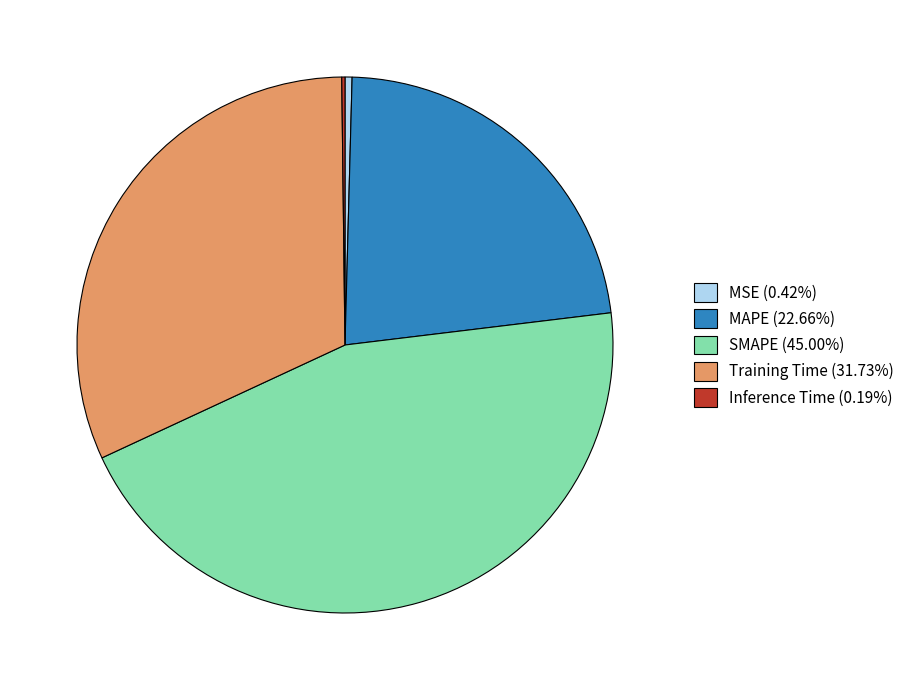

Combined, do Training Time (31.73%) and SMAPE (45.00%) account for over 50%?

Yes